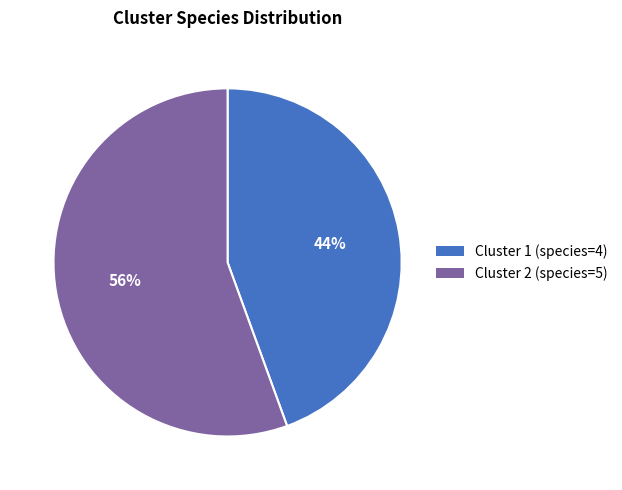

To the nearest percent, what is the combined percentage of Cluster 2 and Cluster 1?

100%